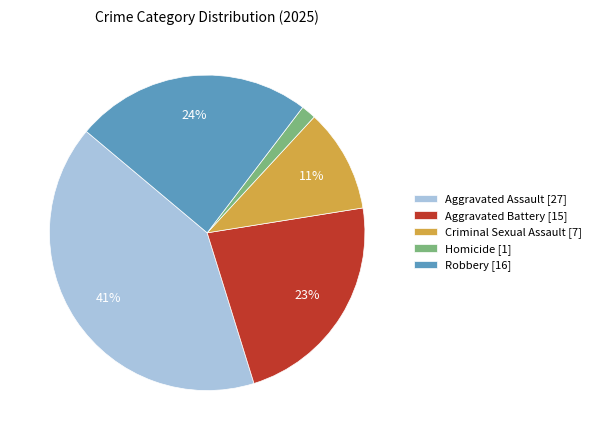

Approximately how many times larger is the value at Robbery compared to Aggravated Assault?

0.6